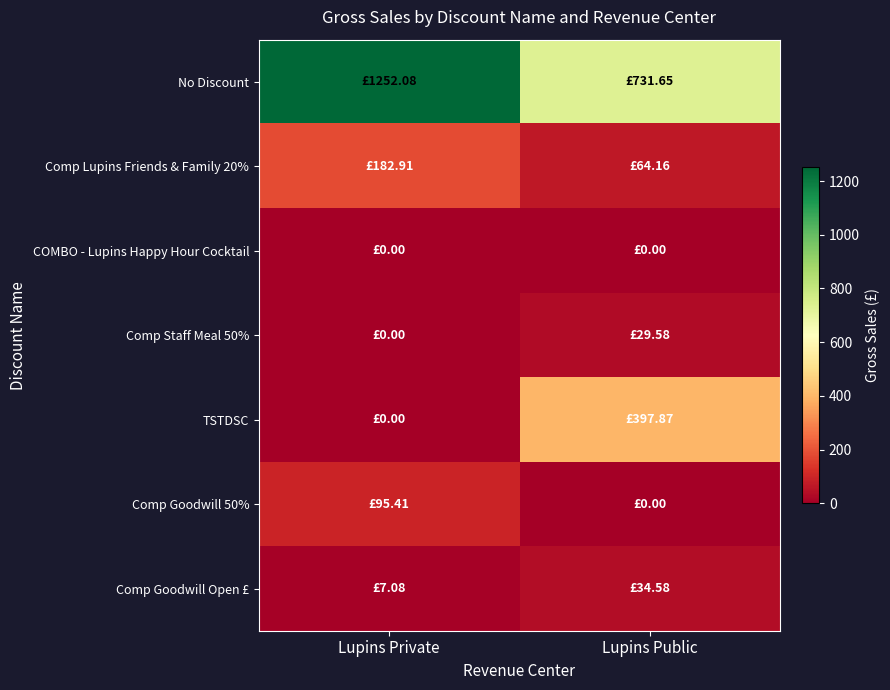

Reading left to right, transcribe all the data shown in this chart.

No Discount: Lupins Private=1252.1	Lupins Public=731.6
Comp Lupins Friends & Family 20%: Lupins Private=182.9	Lupins Public=64.2
COMBO - Lupins Happy Hour Cocktail: Lupins Private=0.0	Lupins Public=0.0
Comp Staff Meal 50%: Lupins Private=0.0	Lupins Public=29.6
TSTDSC: Lupins Private=0.0	Lupins Public=397.9
Comp Goodwill 50%: Lupins Private=95.4	Lupins Public=0.0
Comp Goodwill Open £: Lupins Private=7.1	Lupins Public=34.6